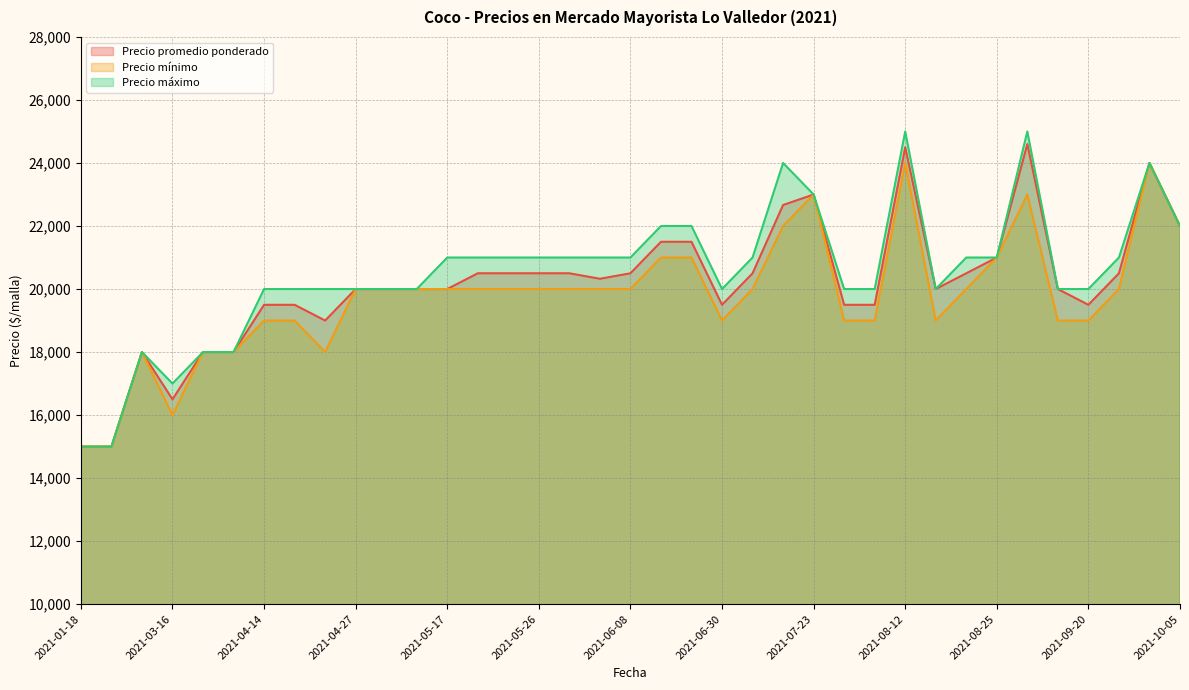

Does the chart have visible grid lines?

Yes